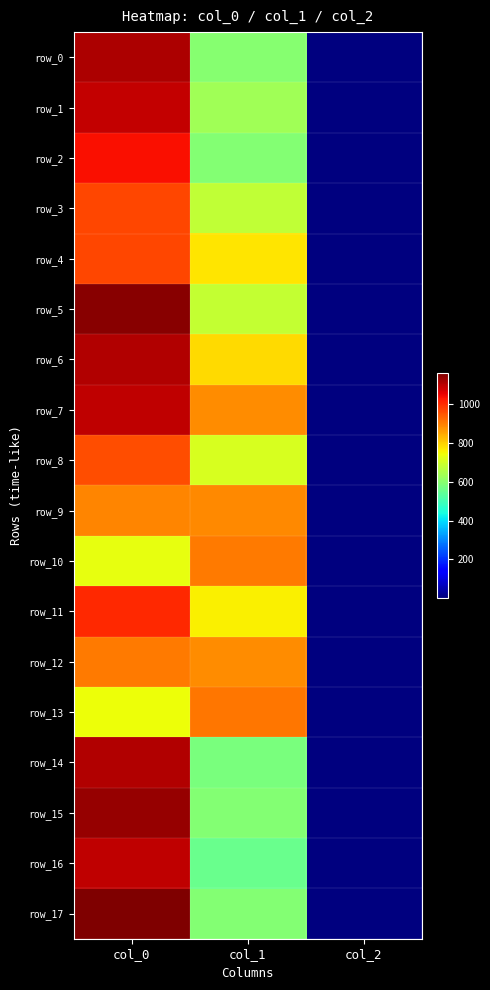

True or false: row_11 has a value of 0.9 at col_2.

False